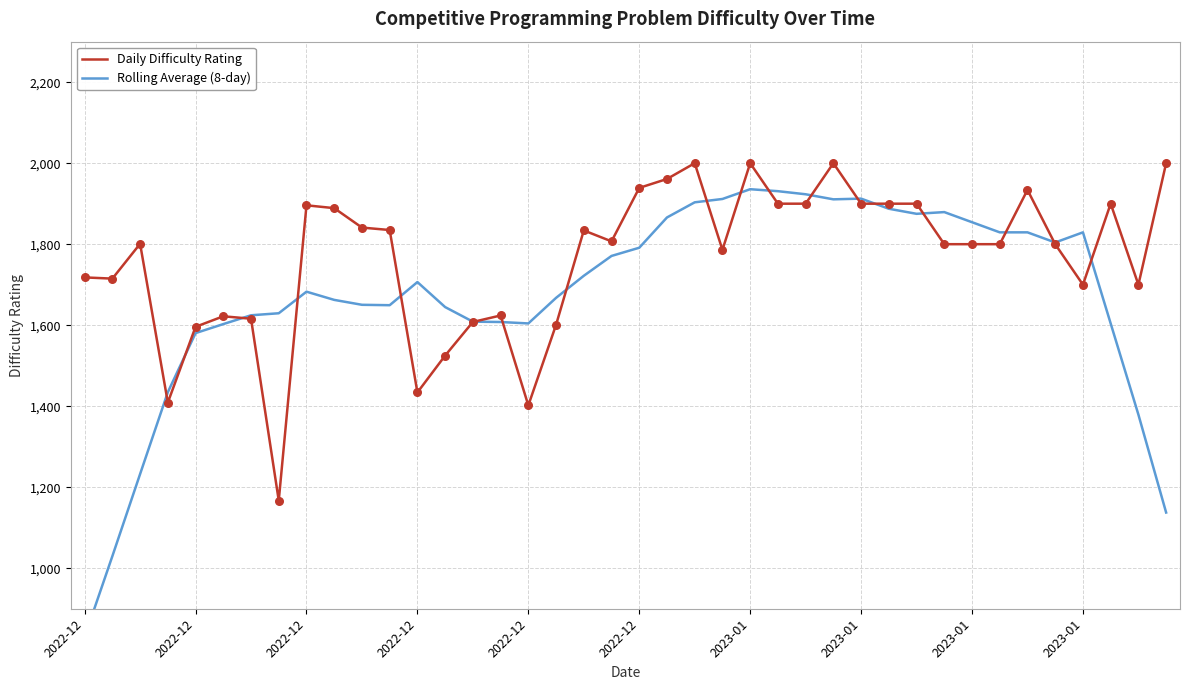

Which series has the largest total across all categories?

Daily Difficulty Rating